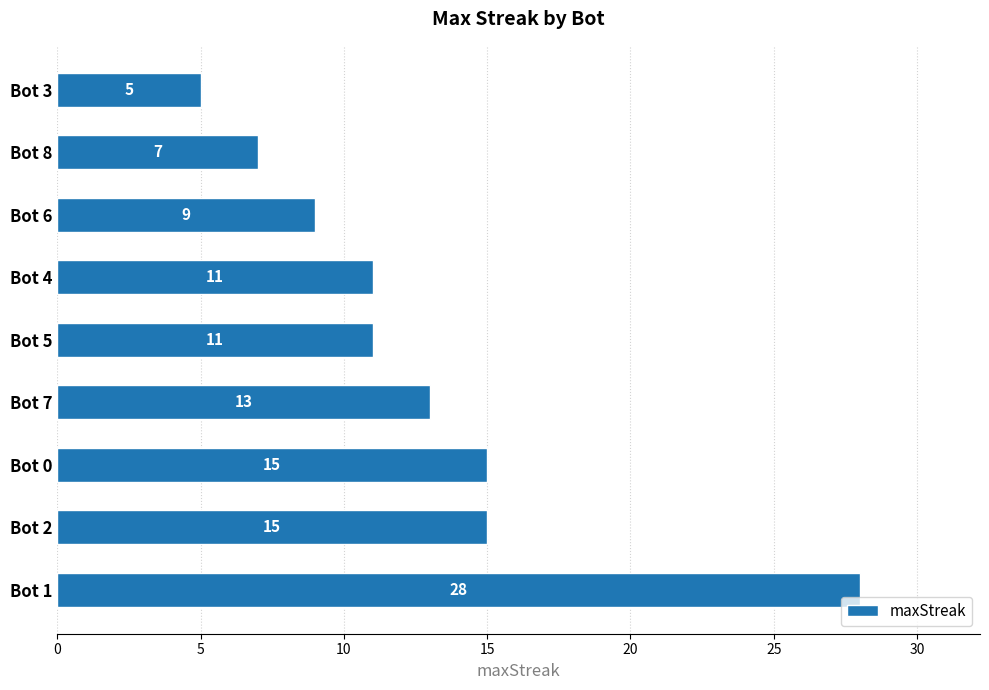

The value at Bot 6 is 9. True or false?

True